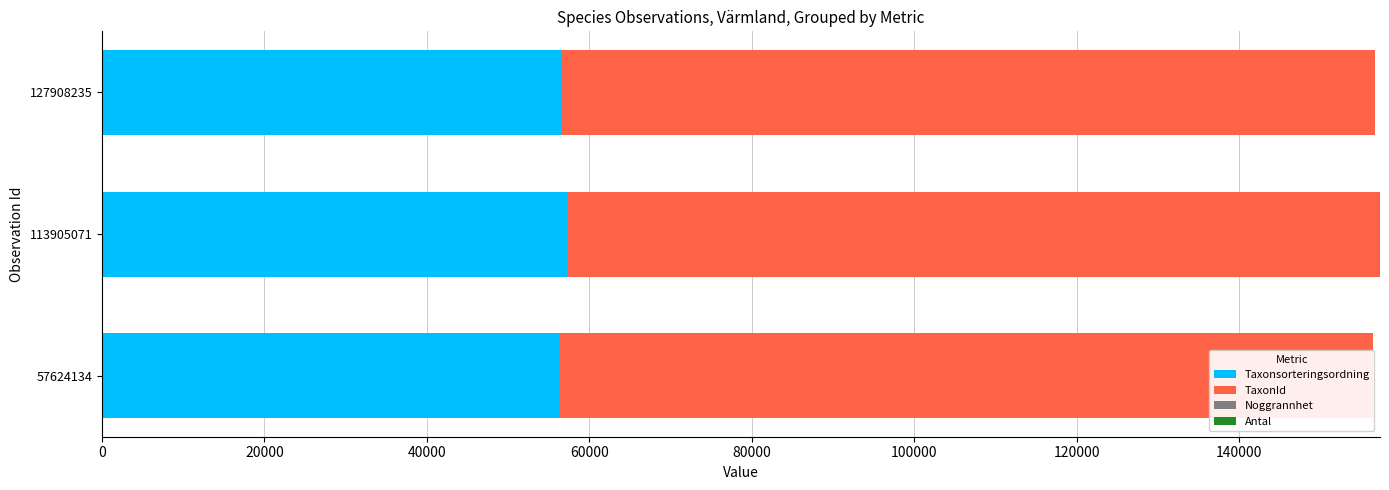

Which series changed the most between 20000 and 40000?

Taxonsorteringsordning